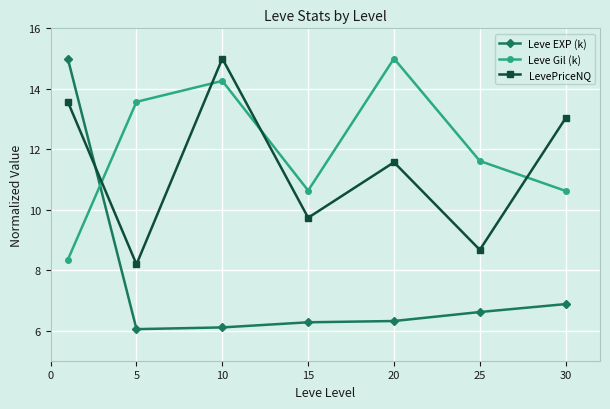

Reading left to right, what are all the values shown in this chart?

Leve EXP (k): 15.0	6.0	6.1	6.3	6.3	6.6	6.9
Leve Gil (k): 8.3	13.6	14.3	10.6	15.0	11.6	10.6
LevePriceNQ: 13.6	8.2	15.0	9.7	11.6	8.7	13.0